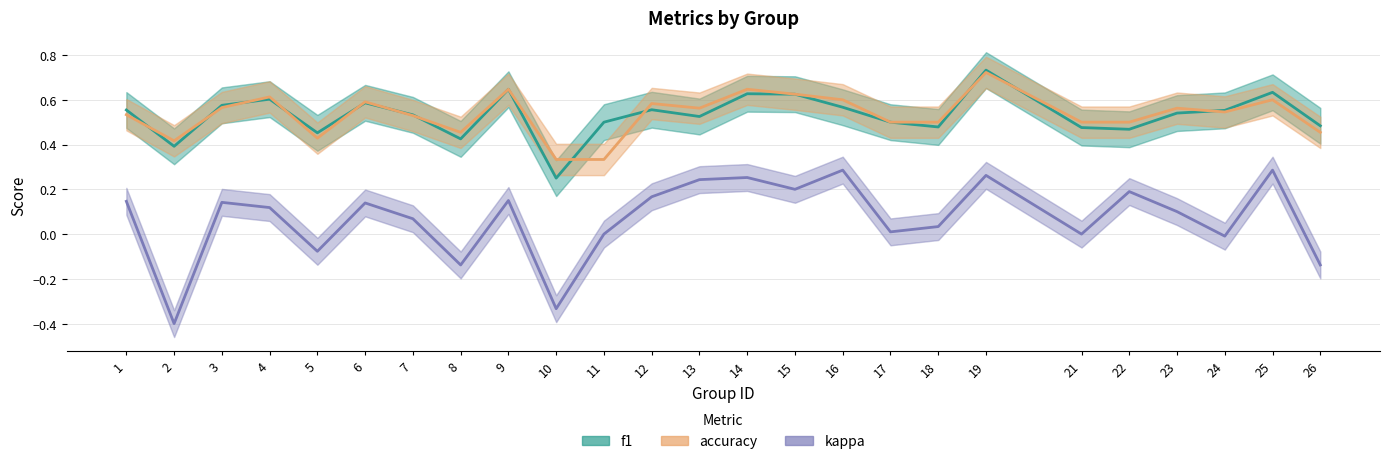

At which category is the sum across all series the highest?

19